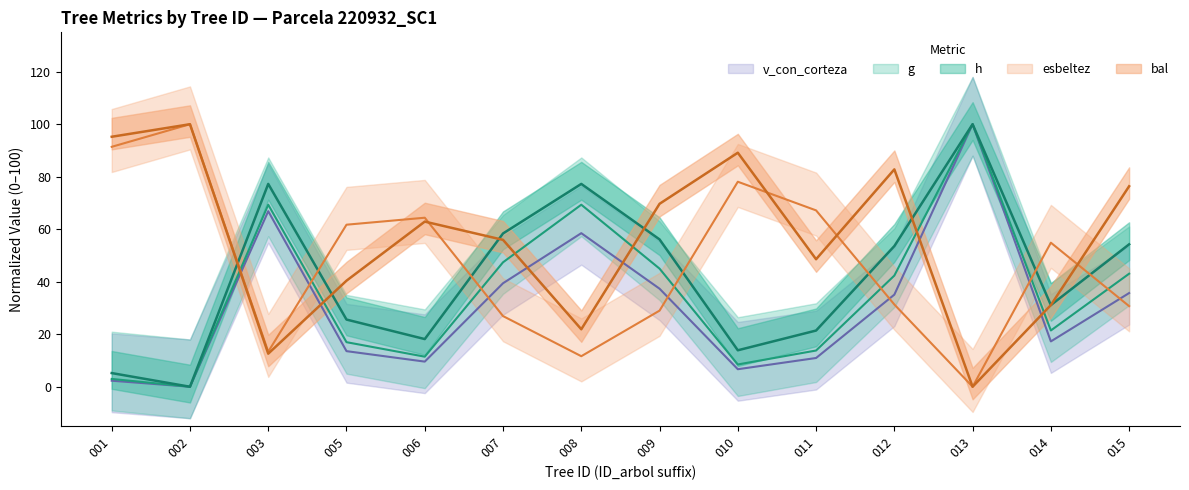

What is the difference between the second highest and minimum values in the v_con_corteza series?

66.9